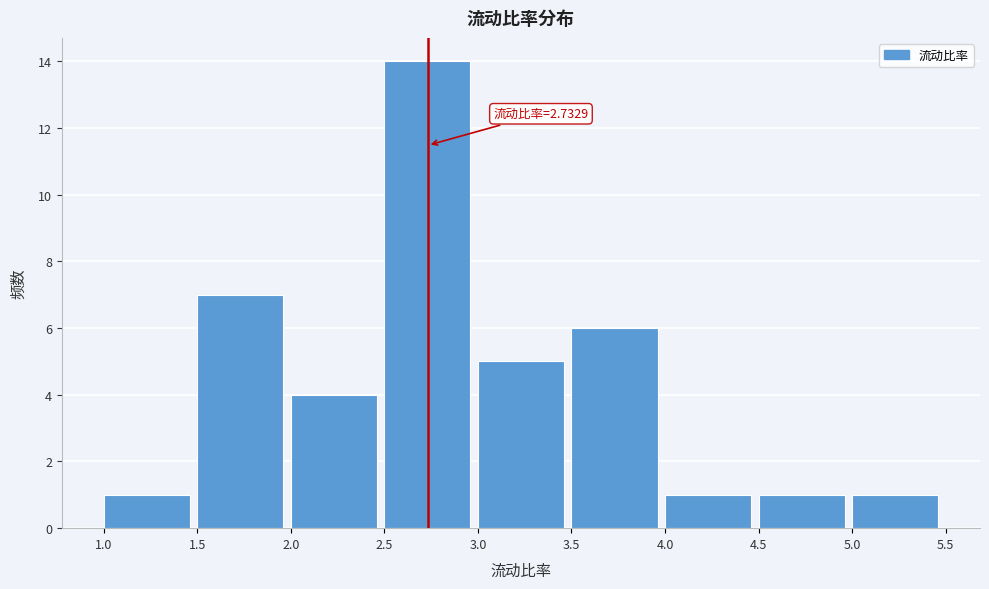

Over which range of the x-axis is the bar tallest?

2.5 to 3.0